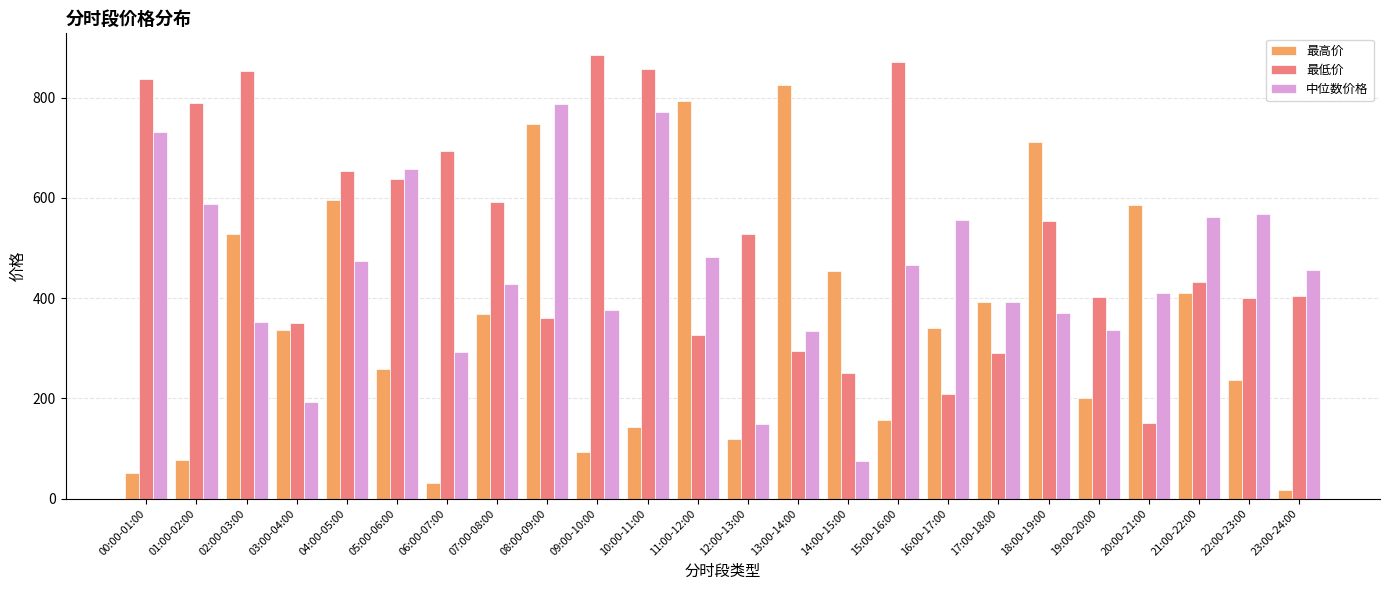

What is the total value across all series at 19:00-20:00?

938.3